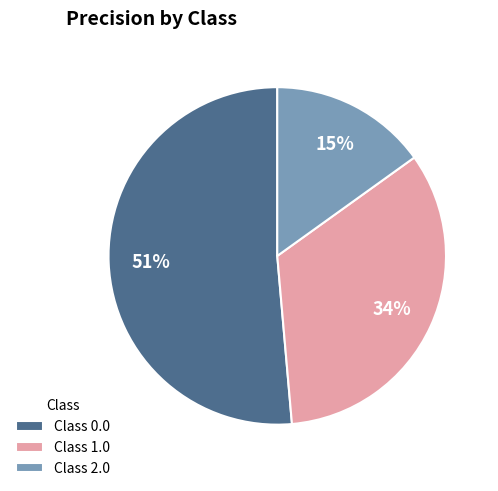

What is the smallest slice in the pie chart?

Class 2.0